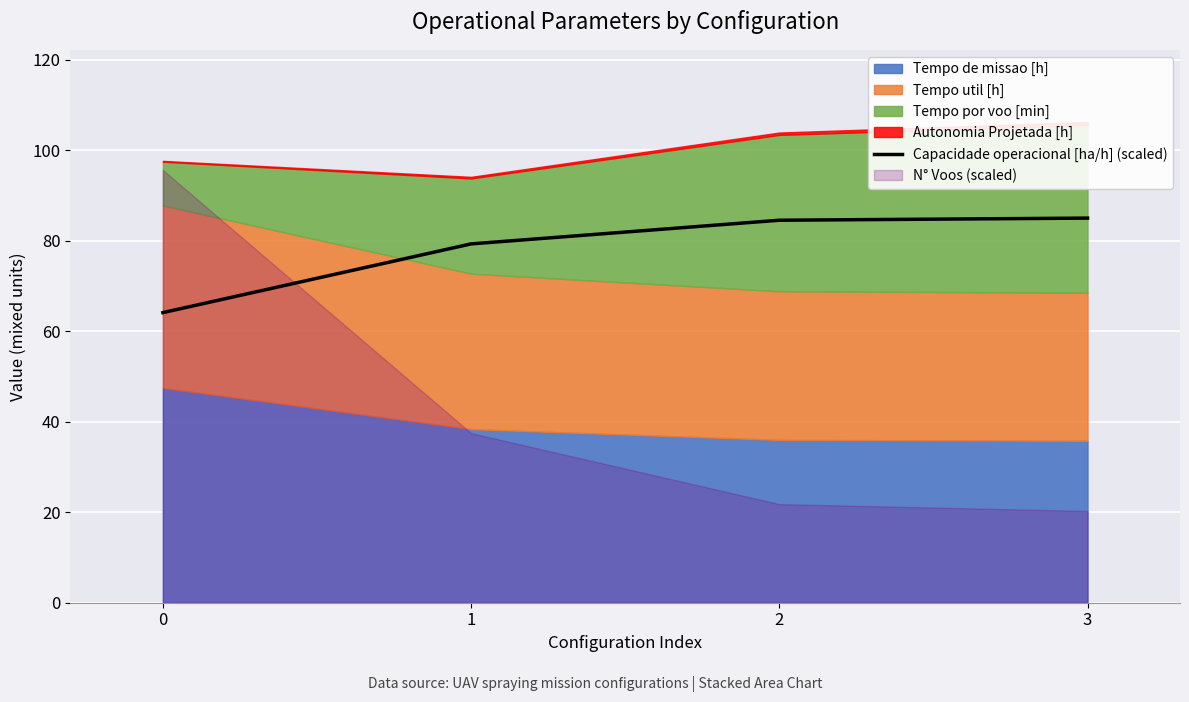

True or false: the data has more than 2 interior local peaks.

False